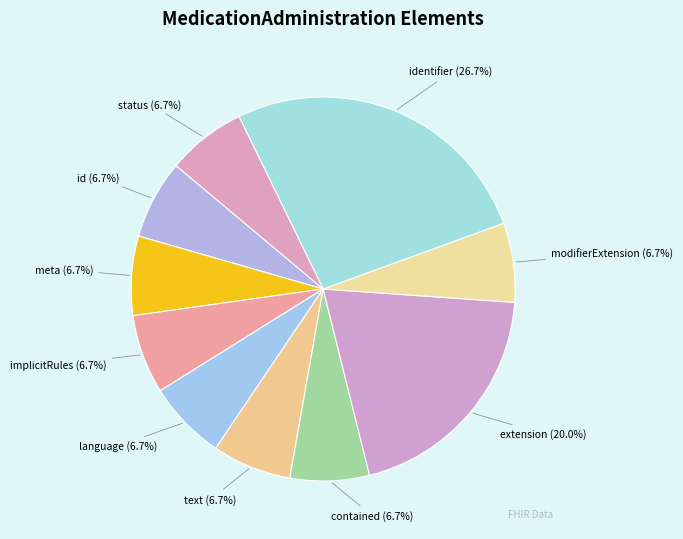

How many slices are in this pie chart?

10